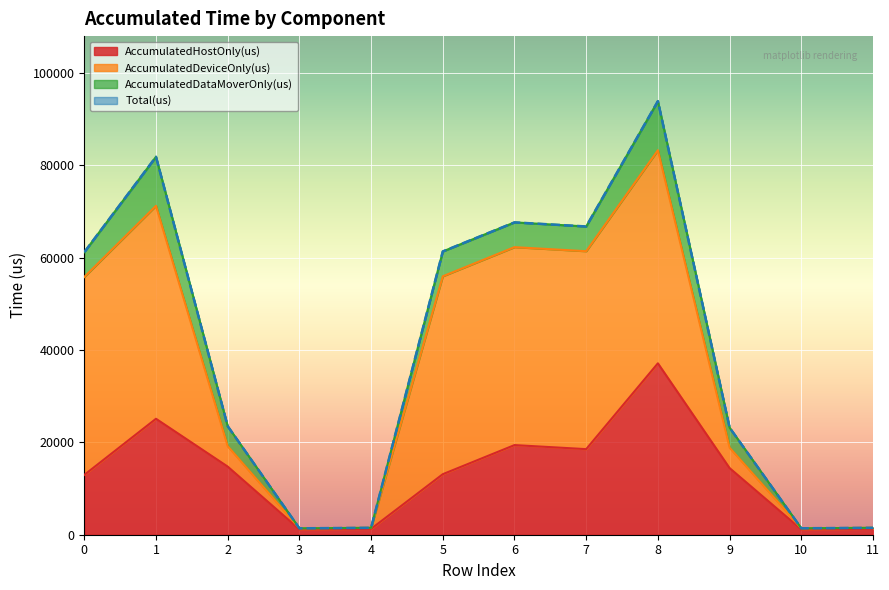

Is it true that Total(us) equals 102518.2 at 6?

False